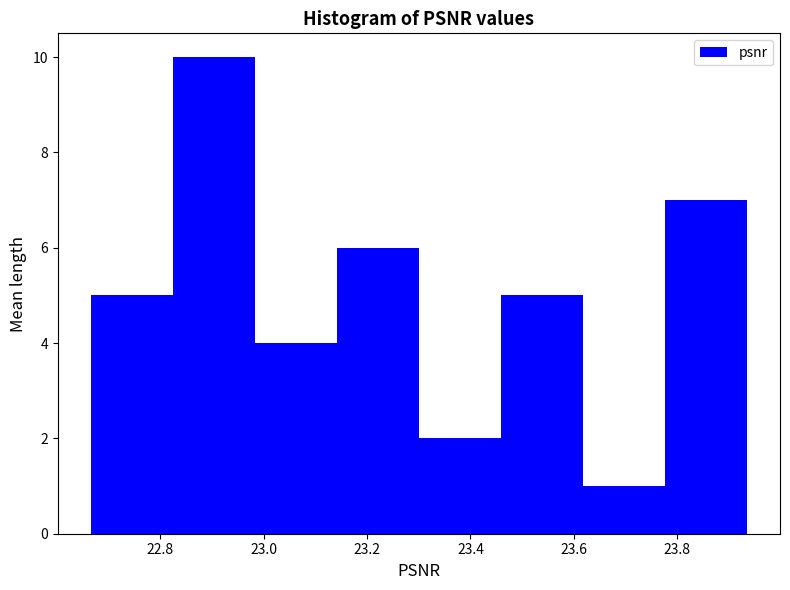

Which range on the x-axis has the tallest bar?

22.82 to 22.98